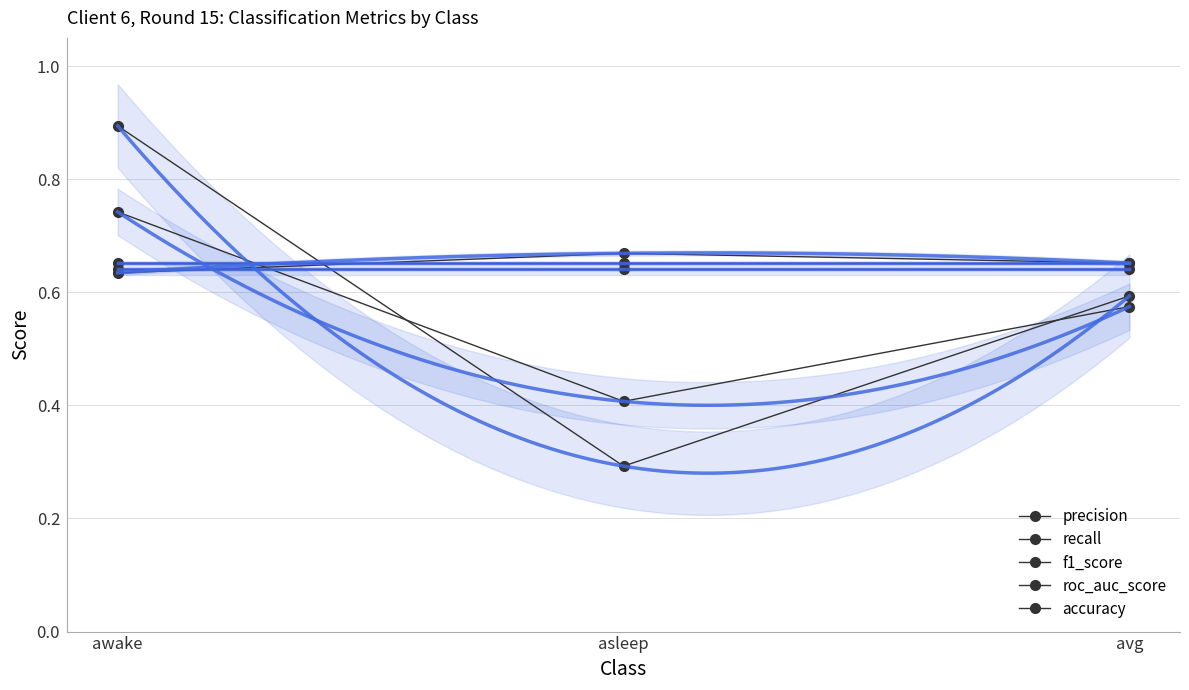

What is the total value across all series at awake?

3.6